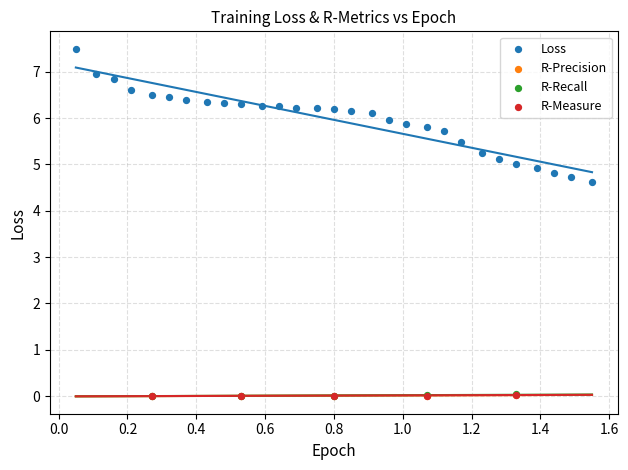

Which series has the widest spread of Y values?

Loss